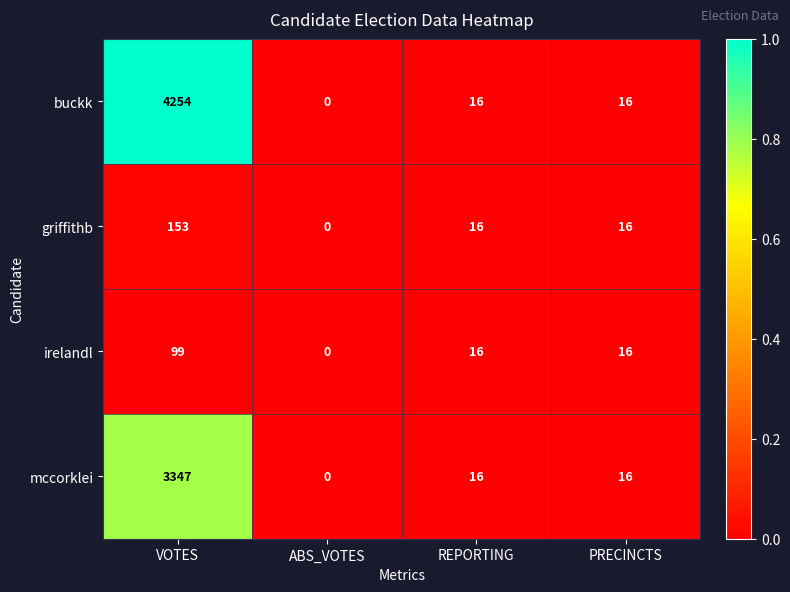

At which category is the sum across all series the highest?

VOTES